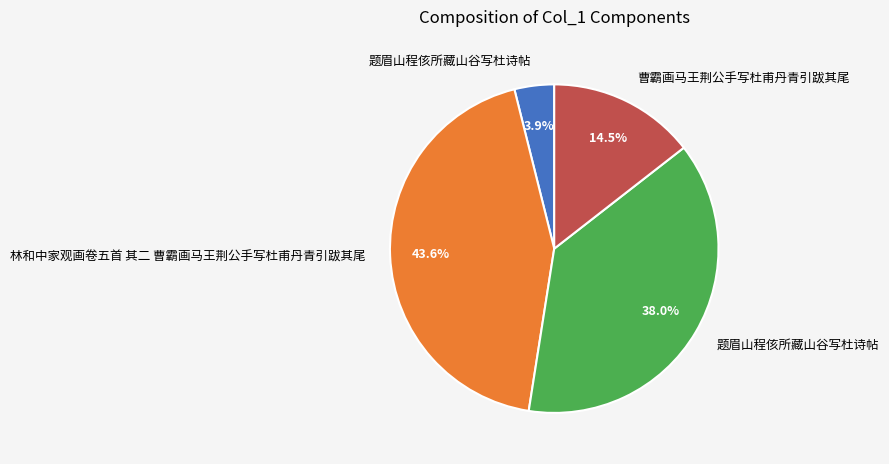

Is there any slice that represents more than half of the pie?

No